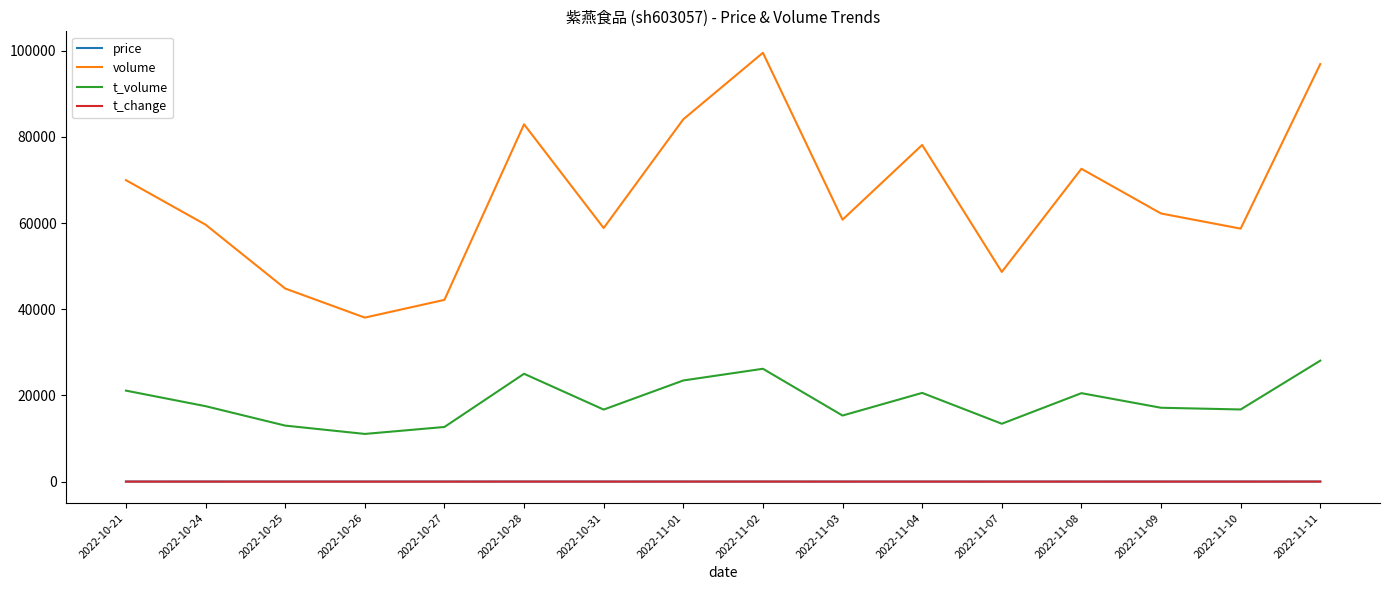

What is the greatest value displayed?

99491.0